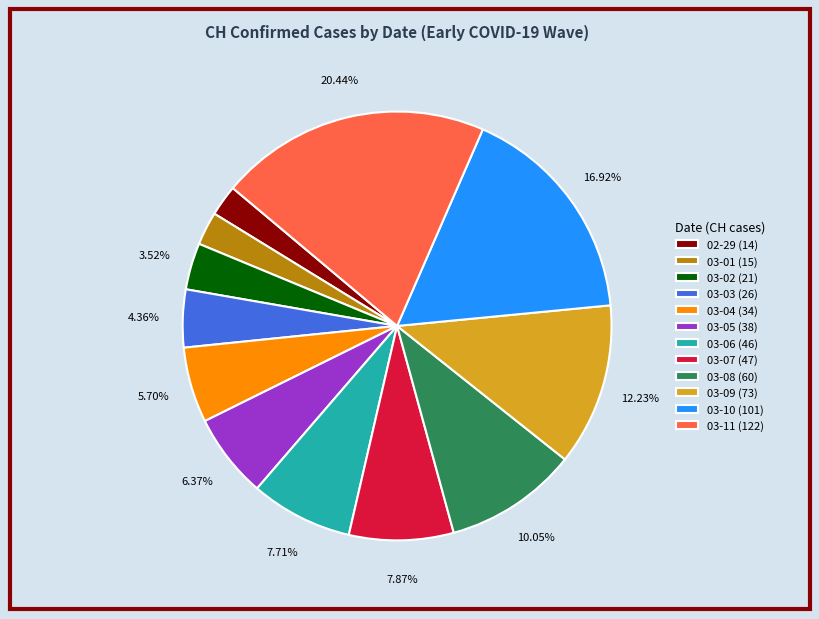

To the nearest percent, what is the difference between the largest and smallest slice percentages?

18%